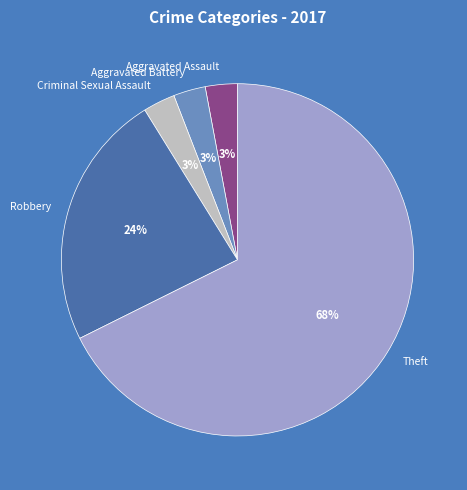

Combined, do Criminal Sexual Assault and Aggravated Assault account for over 50%?

No